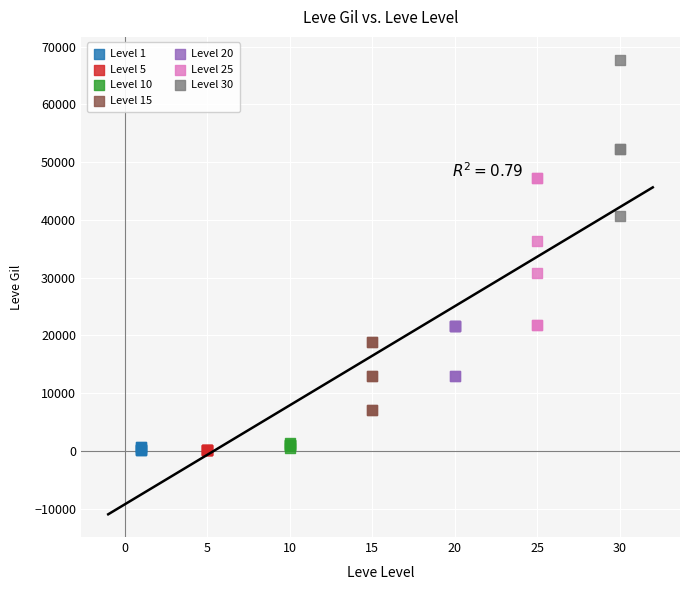

Which series has the largest Y range (max minus min)?

Level 30